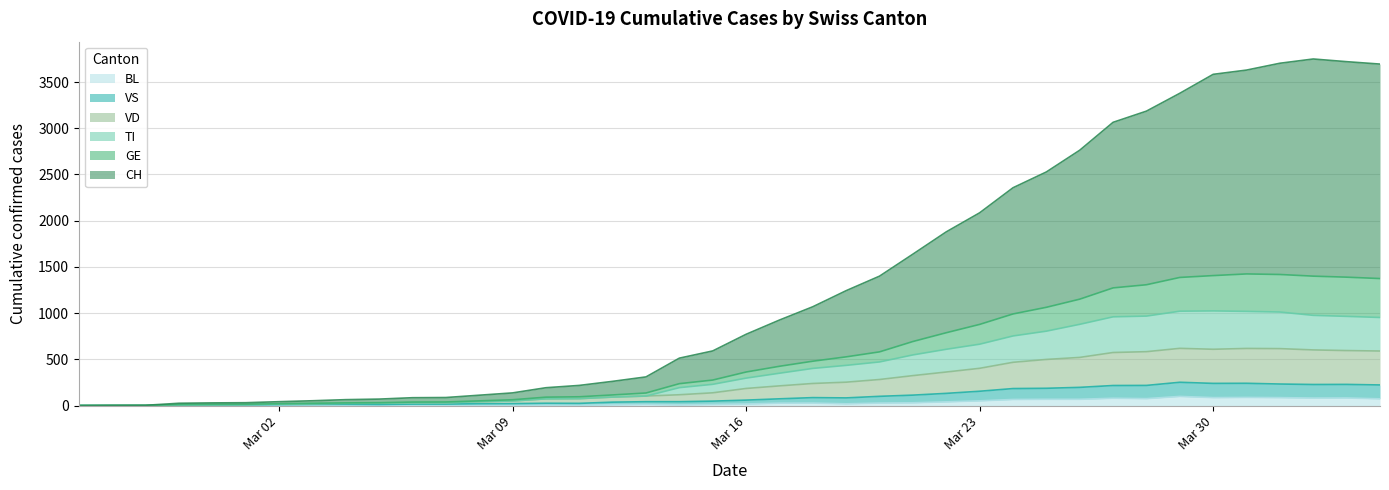

Which series has the widest spread of values?

CH